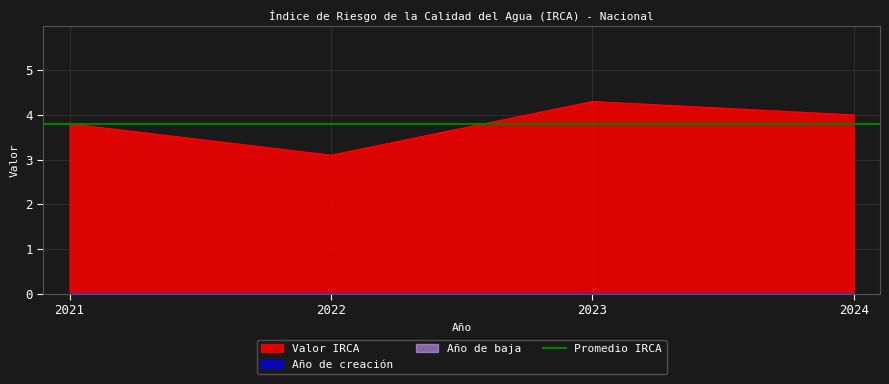

Reading left to right, transcribe all the data shown in this chart.

Valor: 3.8	3.1	4.3	4.0
Año de creación: 0.0	0.0	0.0	0.0
Año de baja: 0.0	0.0	0.0	0.0